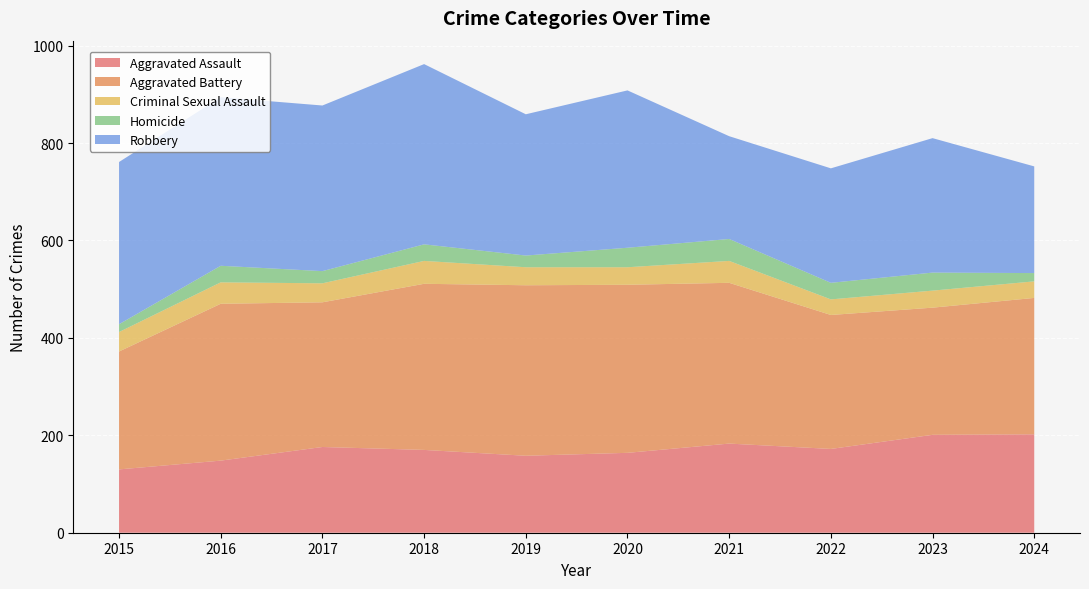

Reading right to left, list all the values displayed in this chart.

Aggravated Assault: 202	201	172	183	164	158	170	176	148	130
Aggravated Battery: 280	261	275	330	345	350	341	297	322	242
Criminal Sexual Assault: 34	35	32	45	36	37	47	39	44	40
Homicide: 17	37	34	45	40	24	34	25	34	16
Robbery: 219	276	235	211	323	290	370	340	346	333